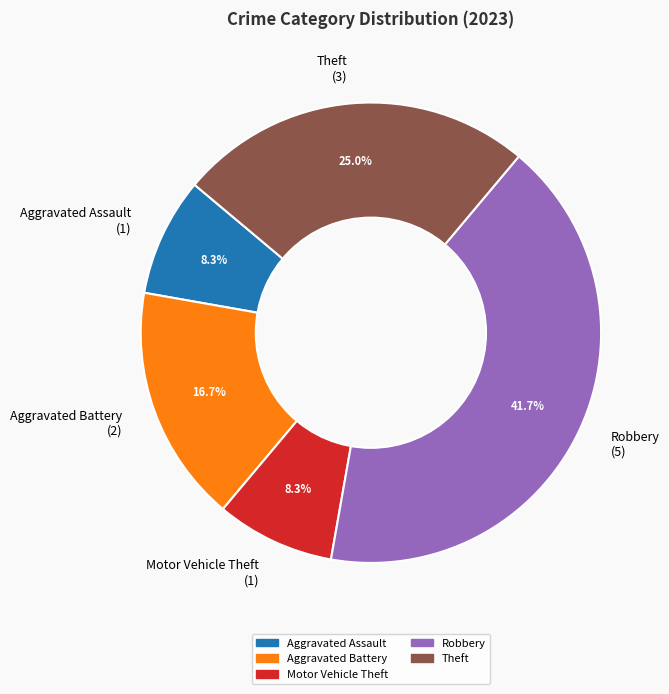

Which has a higher value, Theft (3) or Aggravated Assault (1)?

Theft (3)